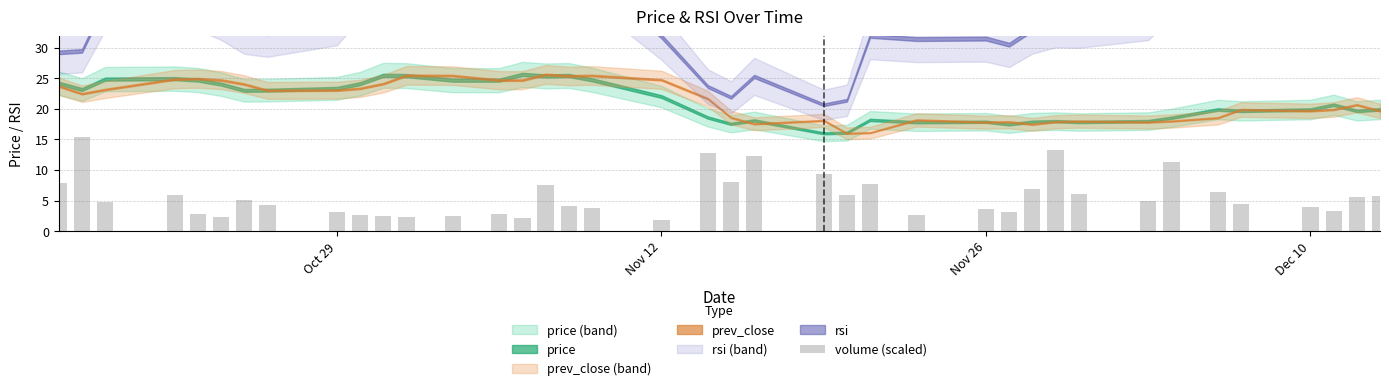

What is the difference between the maximum and minimum values?

13.6